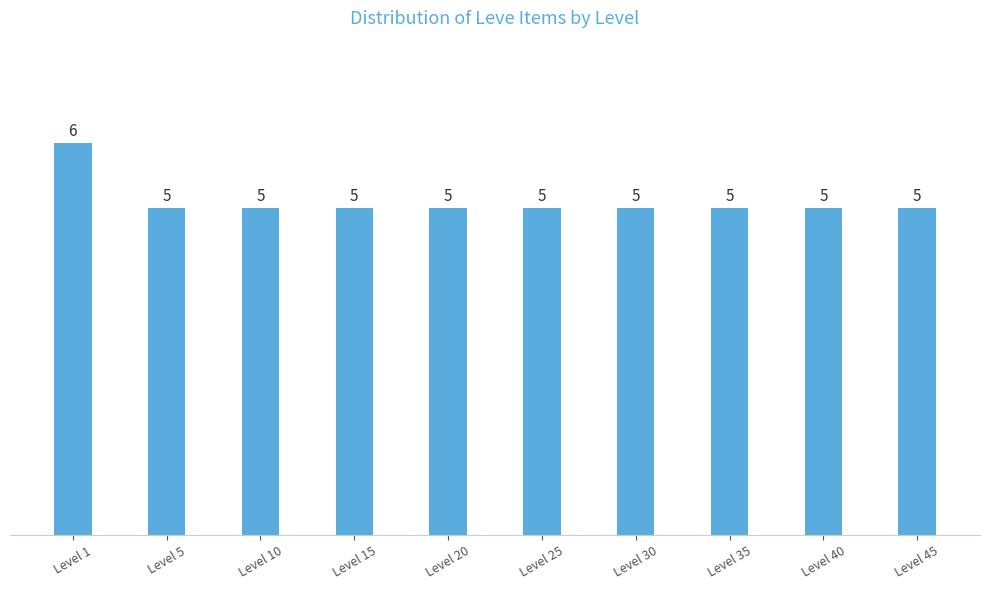

What is the value of the 6th bar from the left?

5